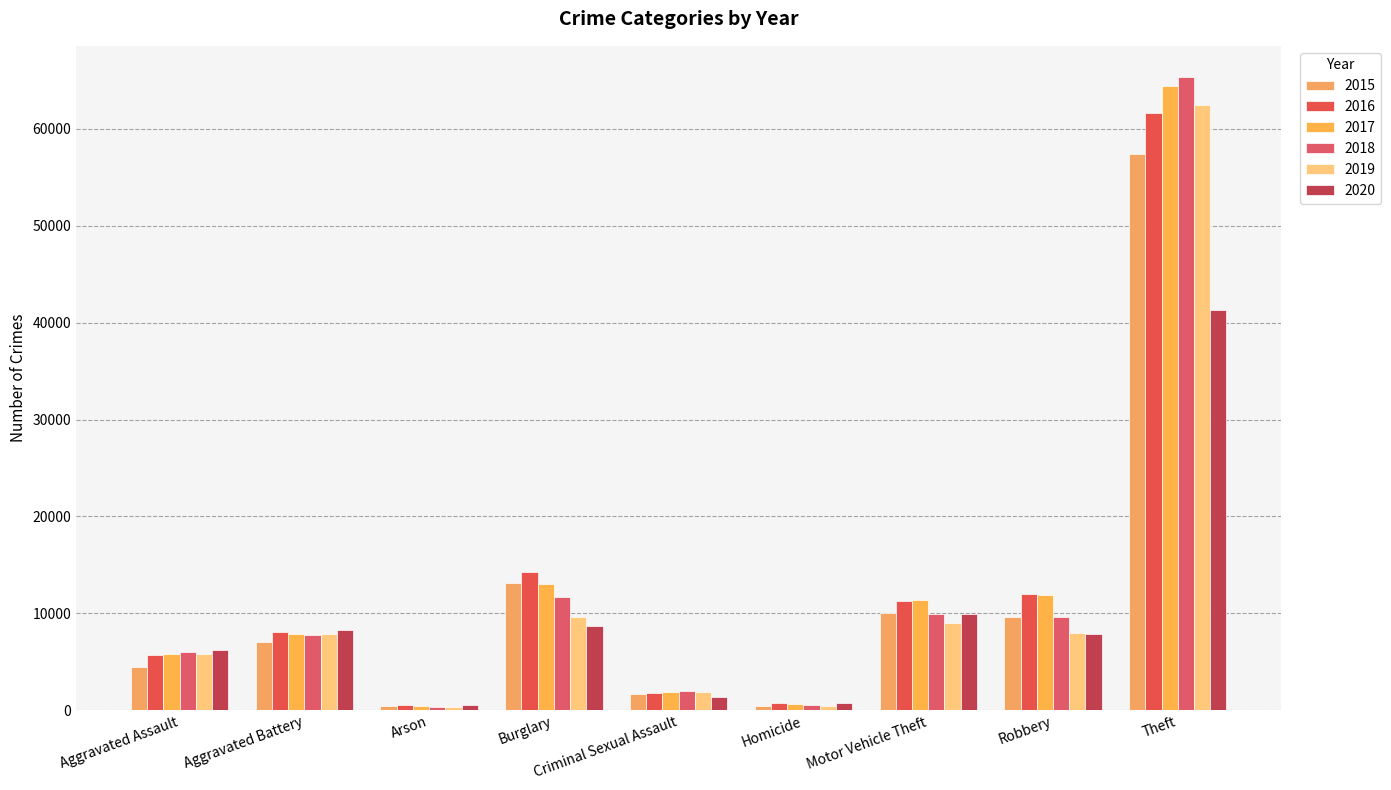

What is the sum of the 2015 values at Robbery and Theft?

66985